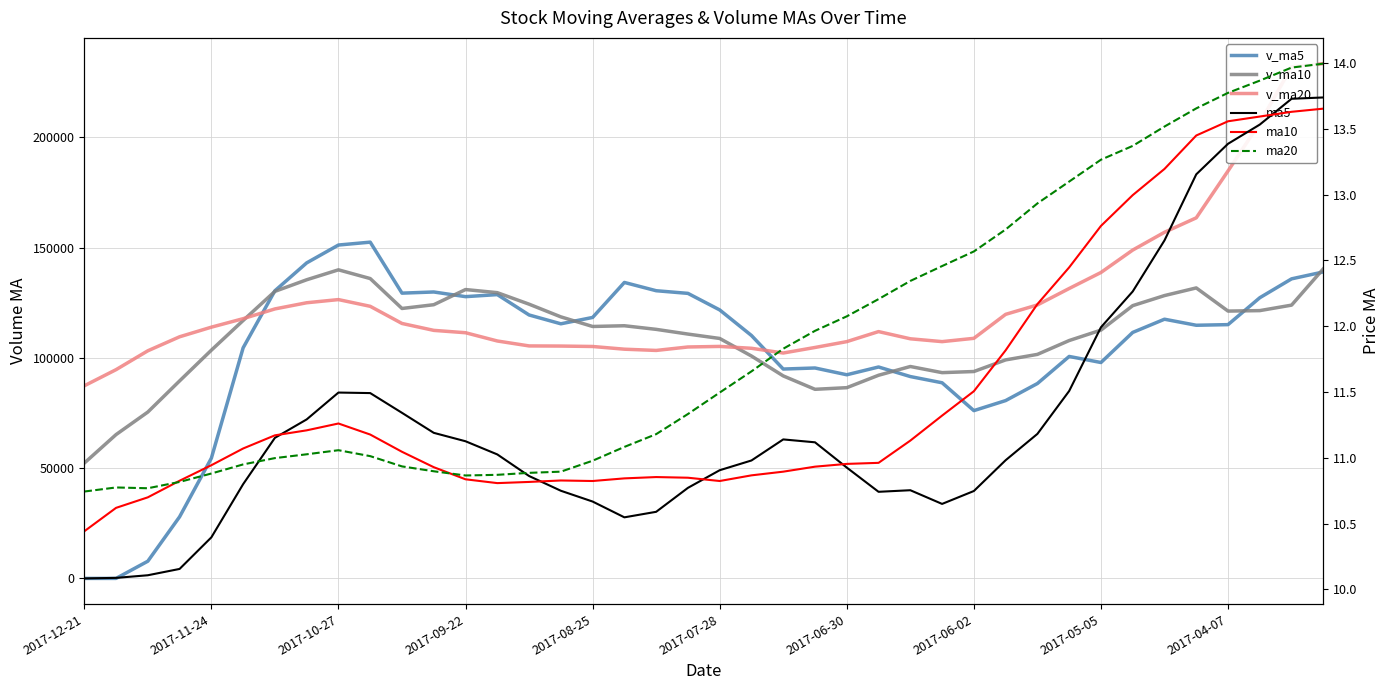

The value of v_ma10 at 2017-10-27 is 107332.0. True or false?

False